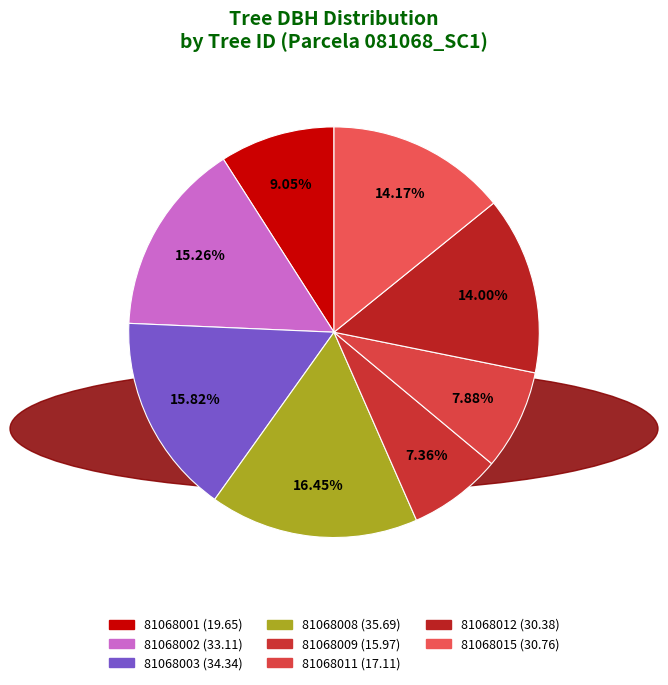

Which has a higher value, 81068003 or 81068009?

81068003